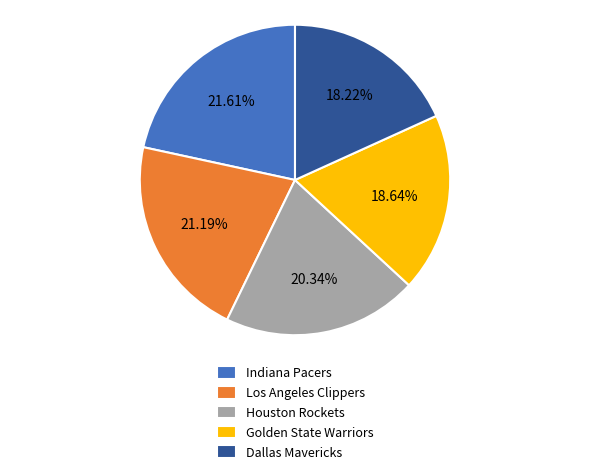

What percentage is the Golden State Warriors slice, to the nearest percent?

19%